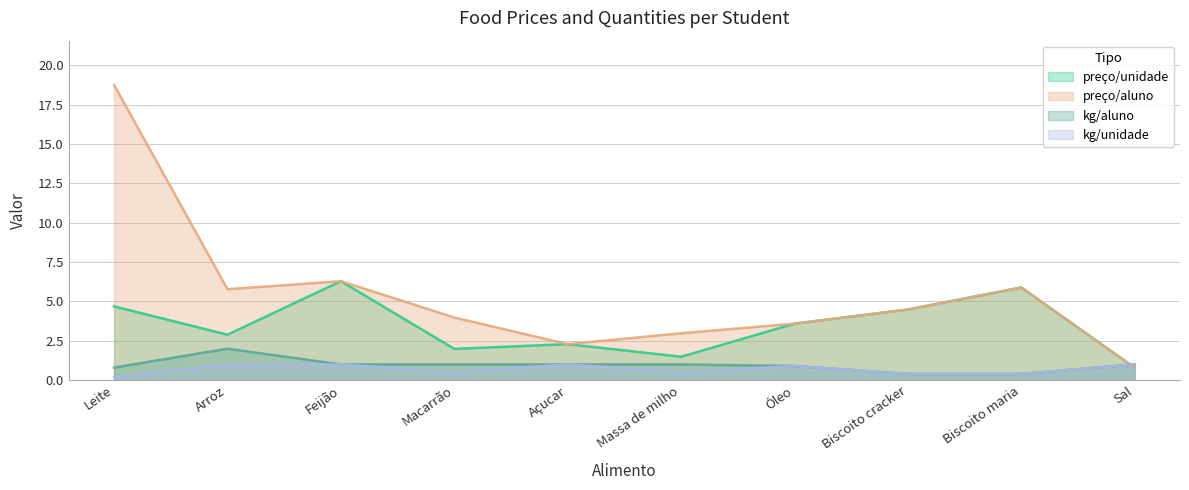

What is the sum of all kg/aluno values?

9.5